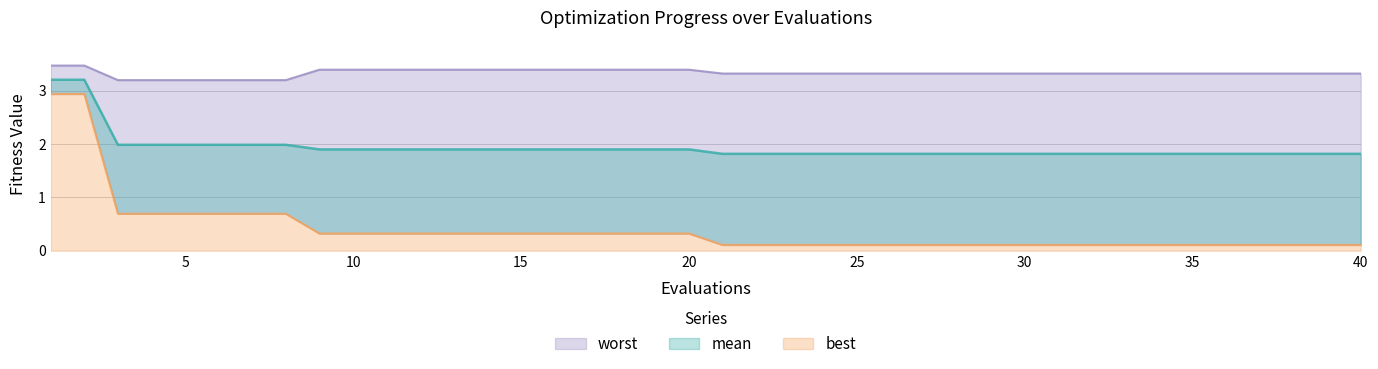

What is the value of the worst point at the 34th from the left?

3.3